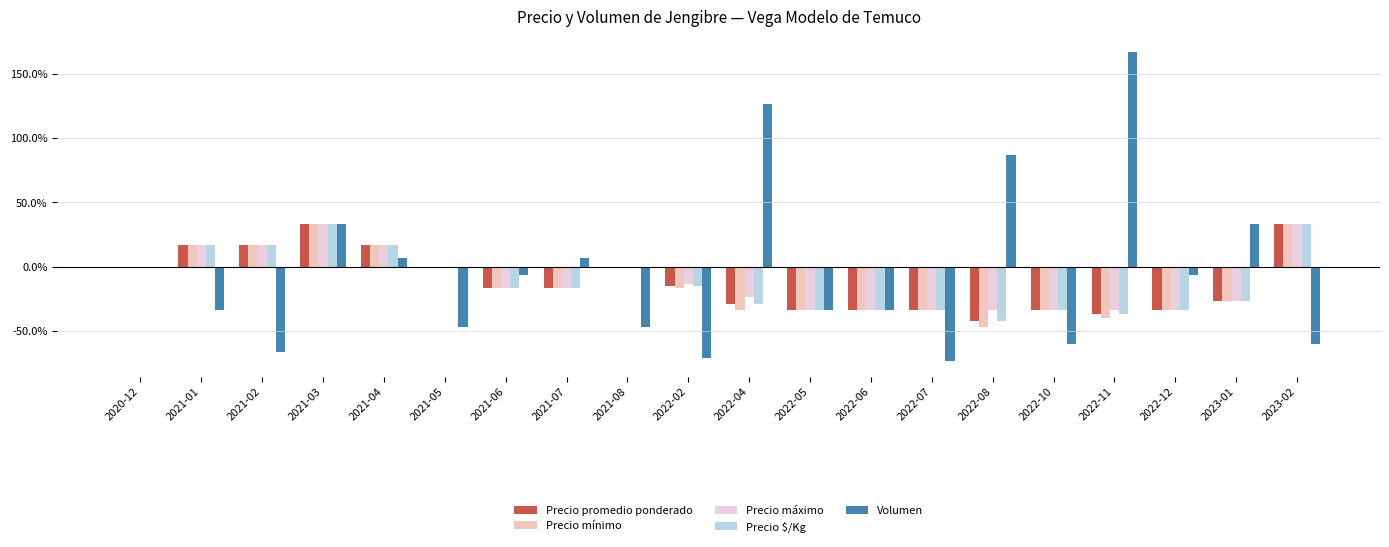

The Precio promedio ponderado series shows 0.0 at 2020-12. True or false?

True